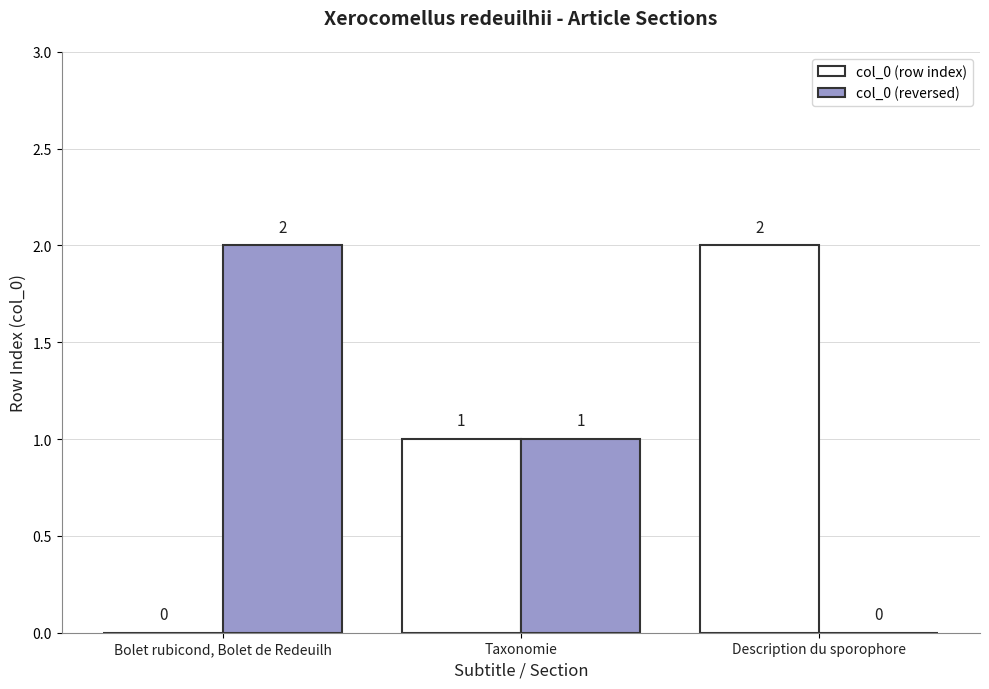

Where is col_0 (row index) nearest to the value 1?

Taxonomie